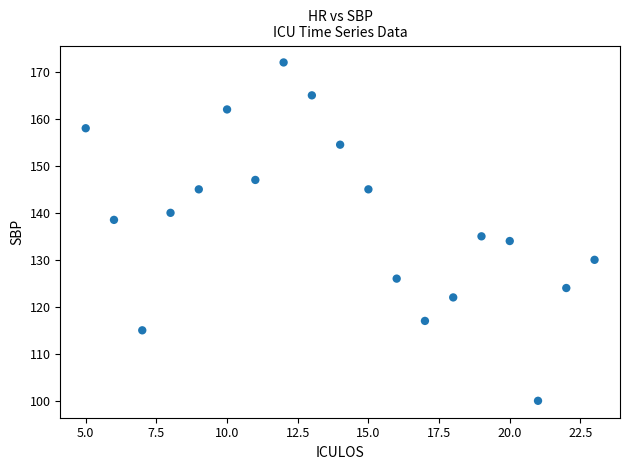

What Y value in the scatter plot is closest to 136?

135.0